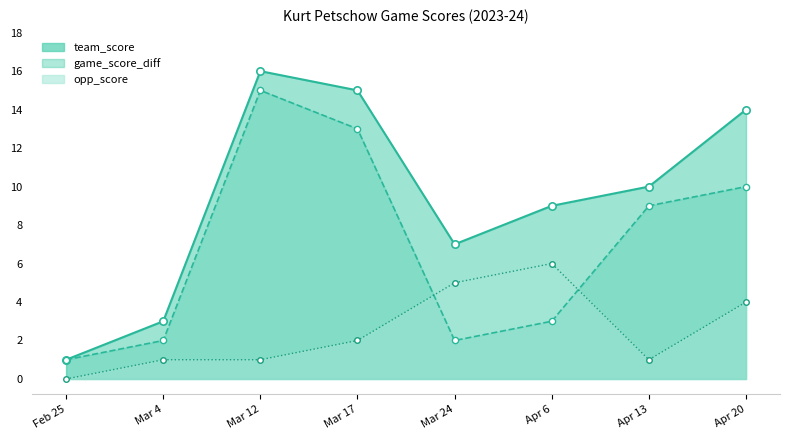

Is the value of opp_score at Apr 6 greater than the value of game_score_diff at Mar 12?

No